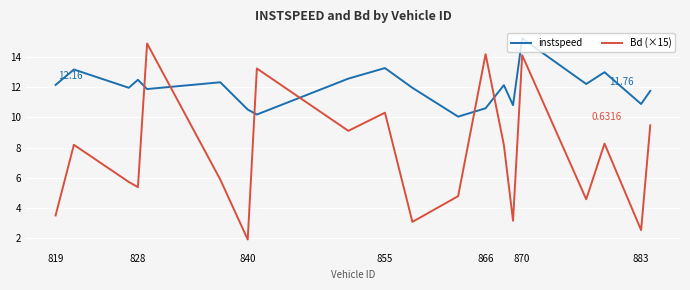

Rank the series by their average value, from highest to lowest.

instspeed, Bd (×15)